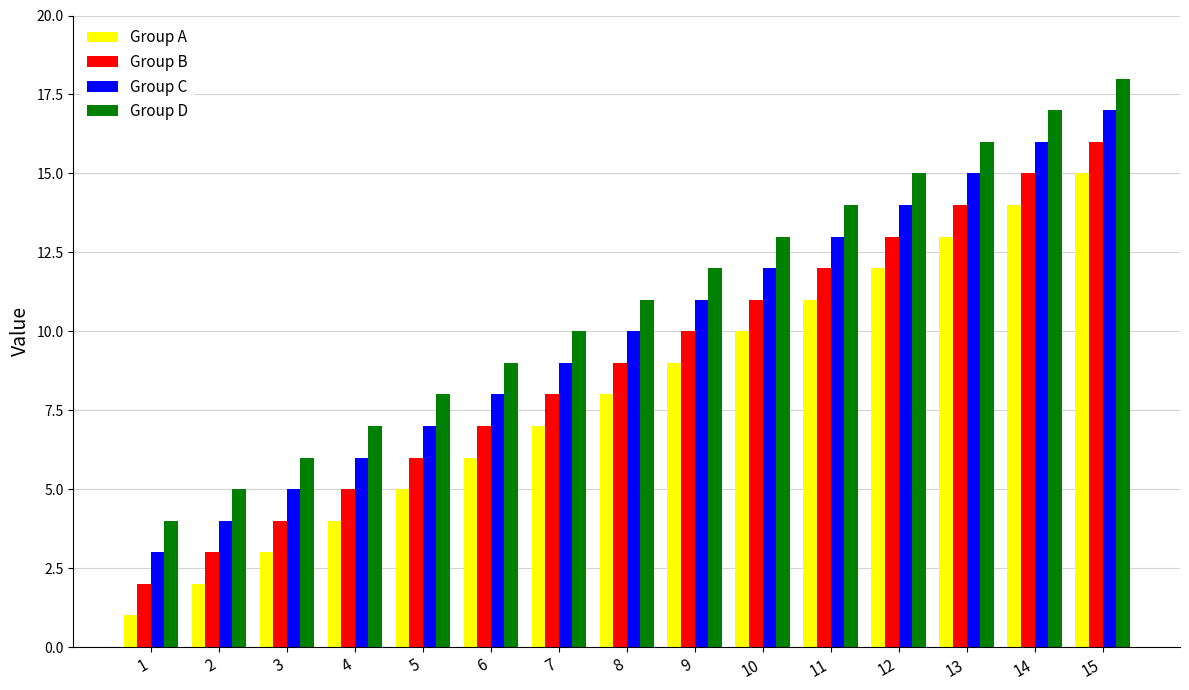

Reading left to right, what are all the values shown in this chart?

Group A: 1=1	2=2	3=3	4=4	5=5	6=6	7=7	8=8	9=9	10=10	11=11	12=12	13=13	14=14	15=15
Group B: 1=2	2=3	3=4	4=5	5=6	6=7	7=8	8=9	9=10	10=11	11=12	12=13	13=14	14=15	15=16
Group C: 1=3	2=4	3=5	4=6	5=7	6=8	7=9	8=10	9=11	10=12	11=13	12=14	13=15	14=16	15=17
Group D: 1=4	2=5	3=6	4=7	5=8	6=9	7=10	8=11	9=12	10=13	11=14	12=15	13=16	14=17	15=18